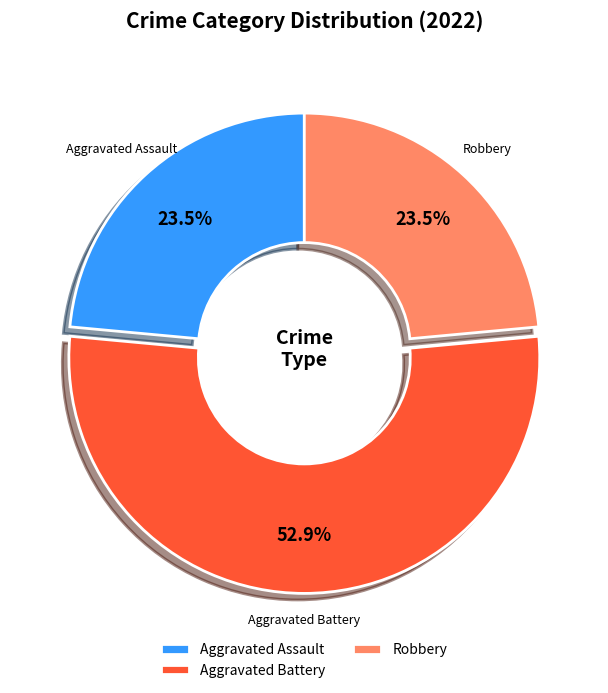

What percentage do Aggravated Battery and Aggravated Assault together represent?

76.5%